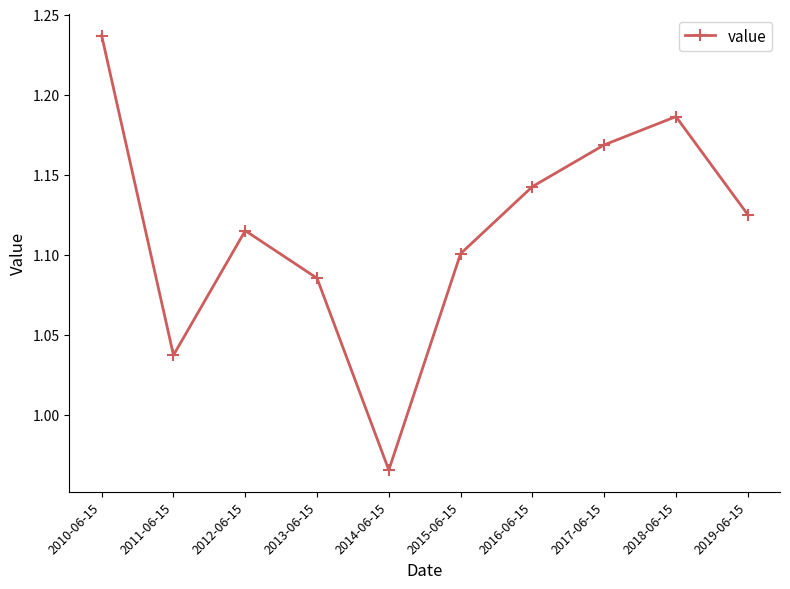

What is the label of the 6th point from the left?

2015-06-15